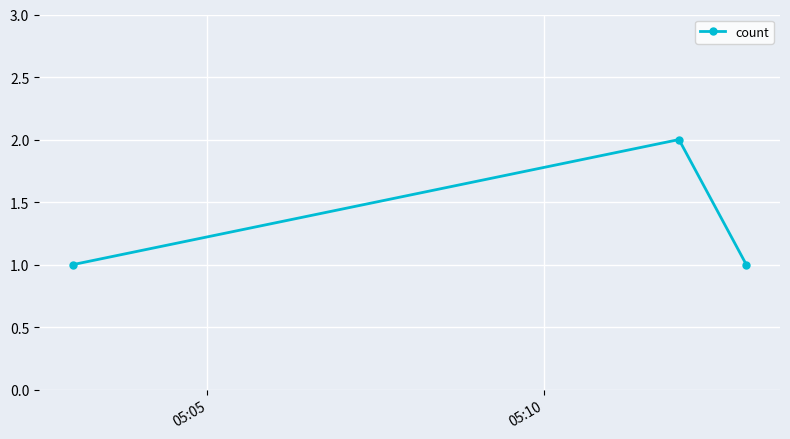

Is this an area chart (filled region under the line)?

No